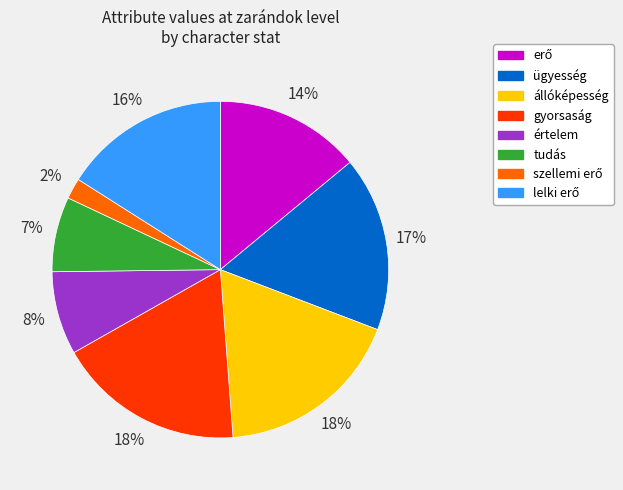

To the nearest percent, what percentage of the pie is állóképesség?

18%